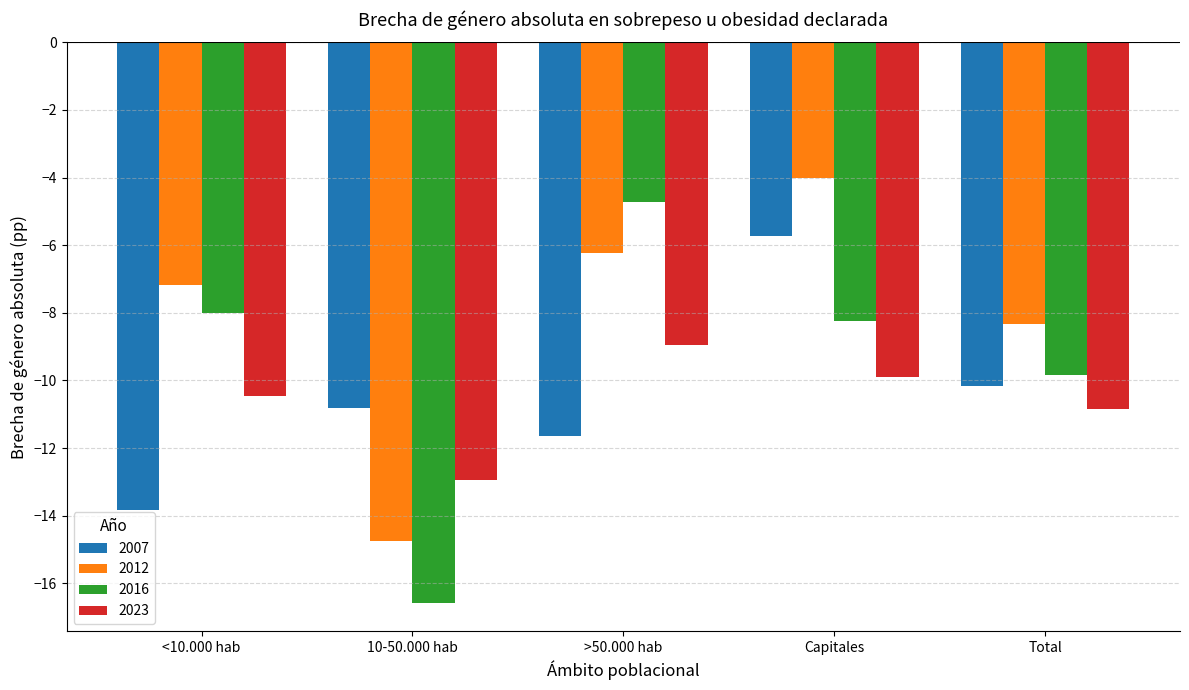

The 2007 series shows -10.2 at Total. True or false?

True